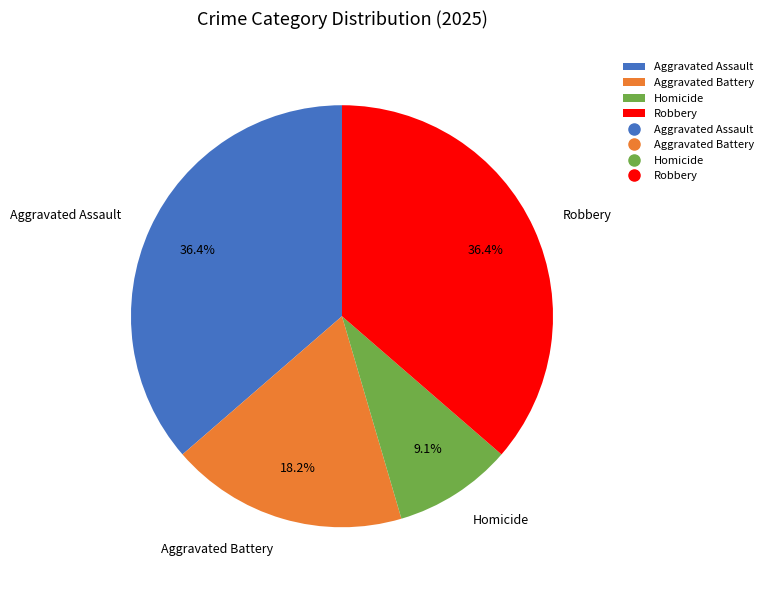

To the nearest percent, what percentage of the pie is Robbery?

36%